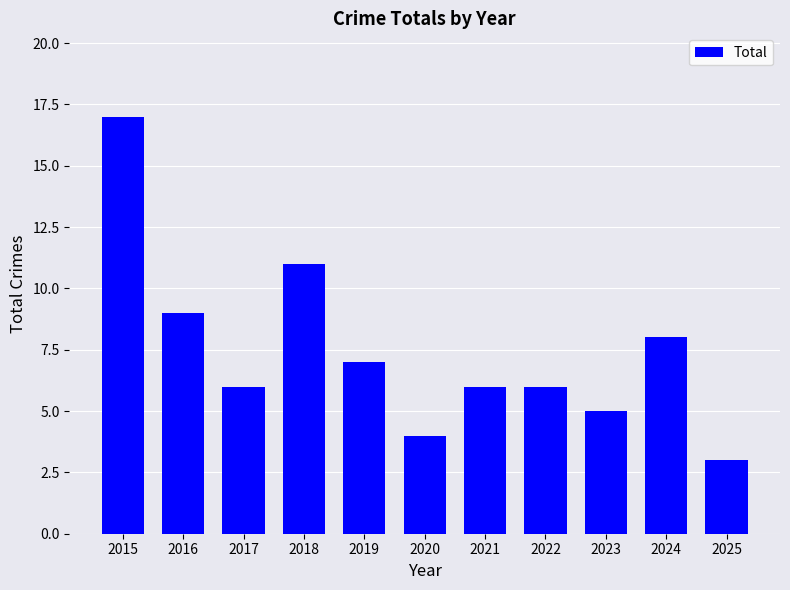

Are the bars horizontal?

No